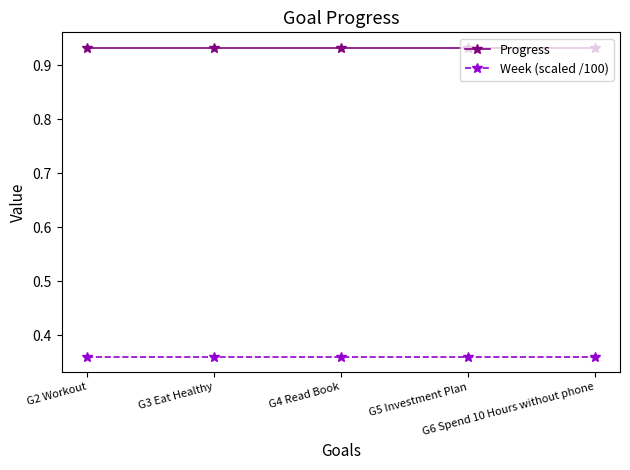

True or false: Week (scaled /100) and Progress cross at least once.

False